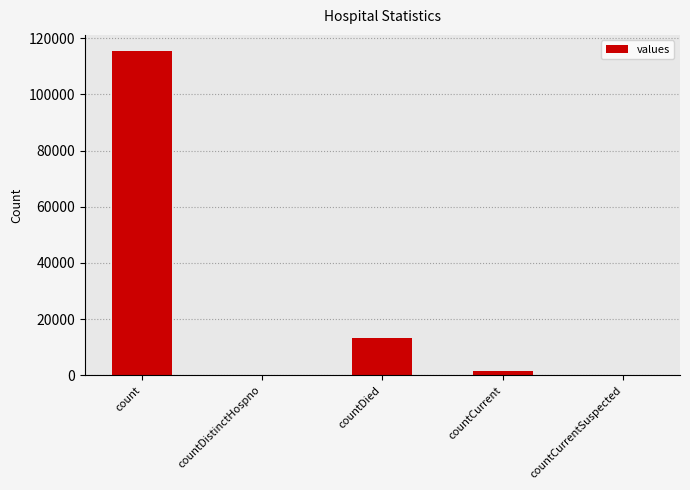

At which label is the value closest to 57689?

countDied